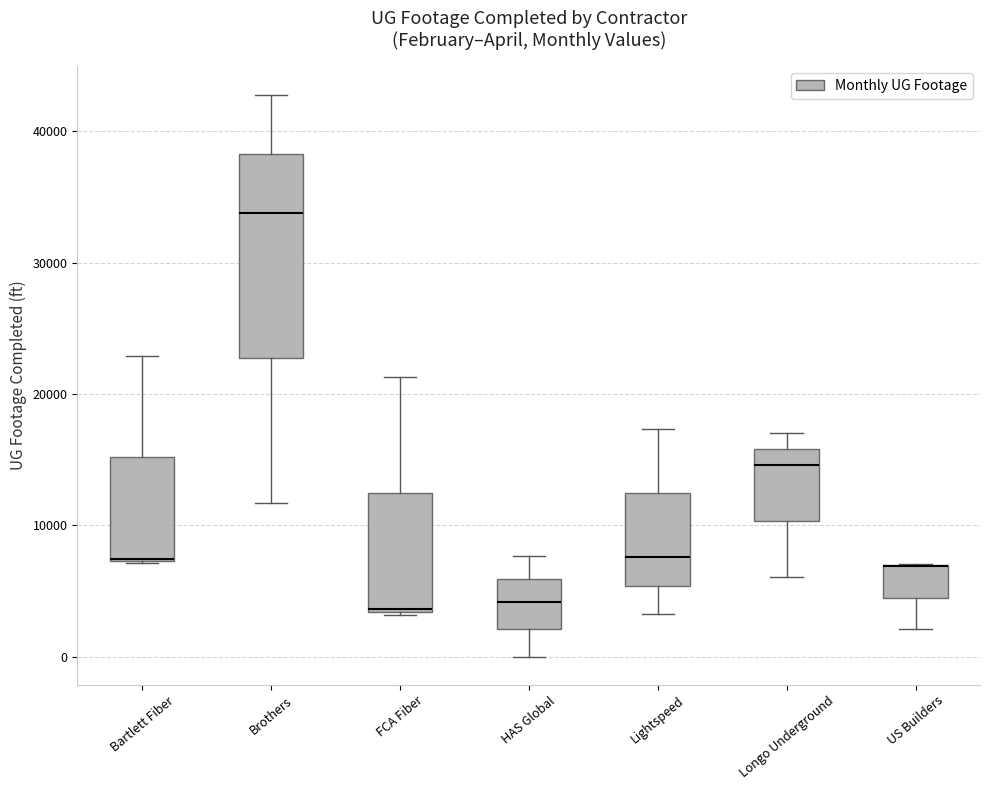

Where is the upper edge of the box for FCA Fiber on the y-axis? The values are not printed on the chart, so give them approximately, as read against the axis.

12000